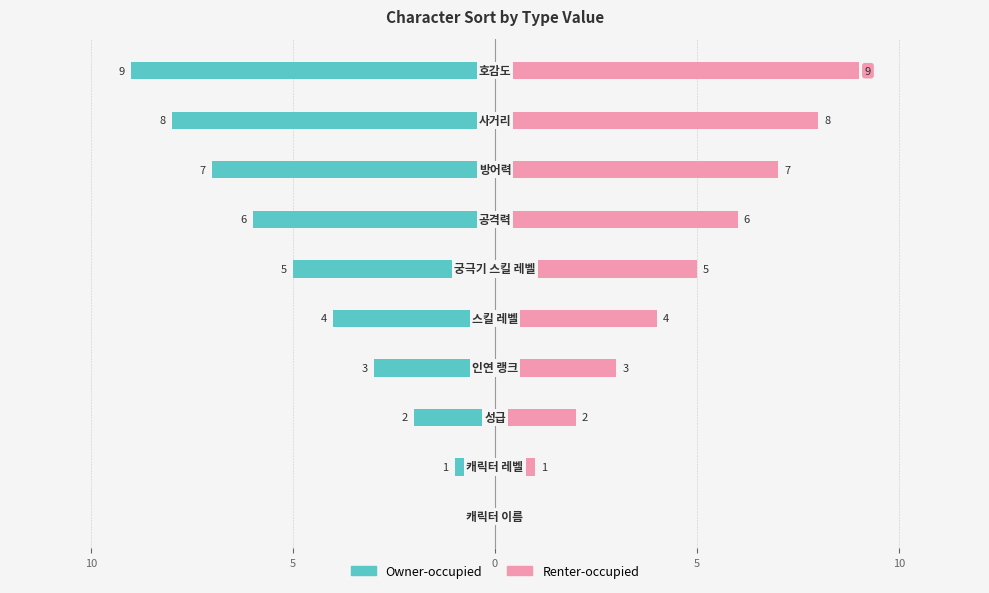

Reading left to right, transcribe all the data shown in this chart.

Owner-occupied: 0	-1	-2	-3	-4	-5	-6	-7	-8	-9
Renter-occupied: 0	1	2	3	4	5	6	7	8	9